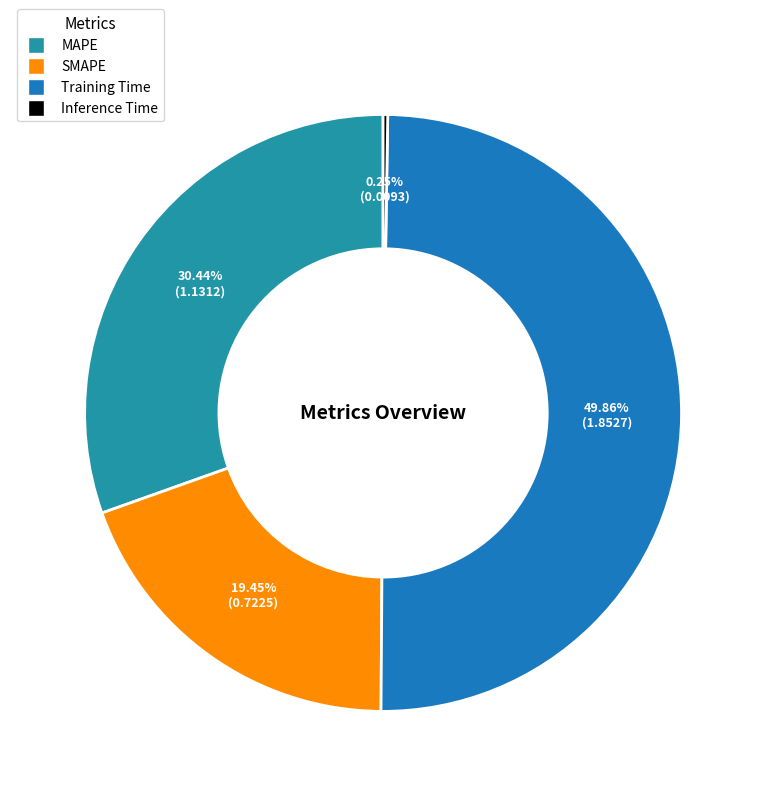

Which slice is the largest?

Training Time